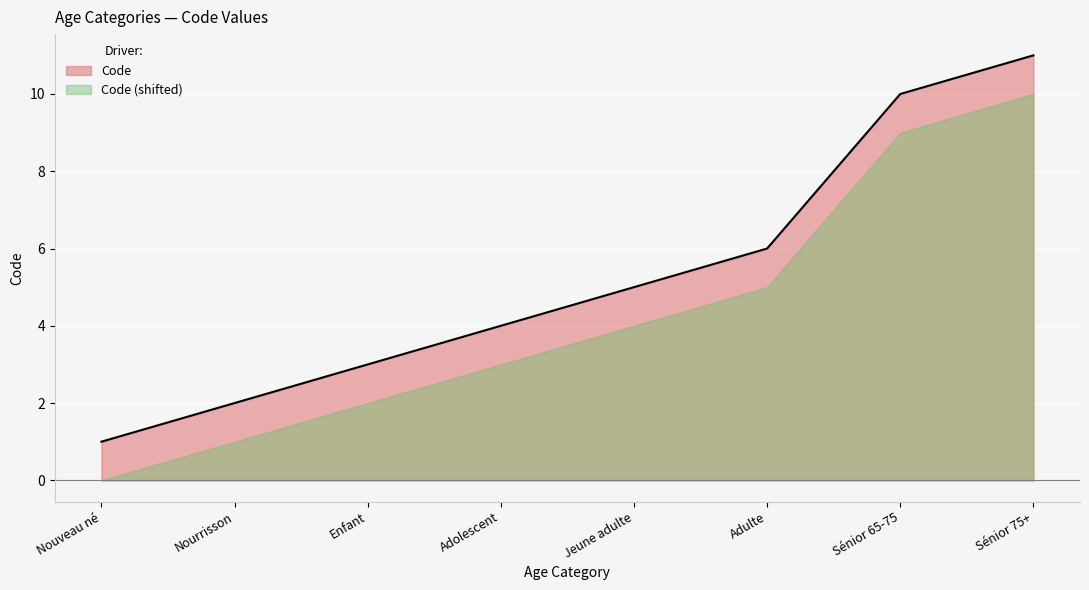

Reading left to right, what are all the values shown in this chart?

1	2	3	4	5	6	10	11